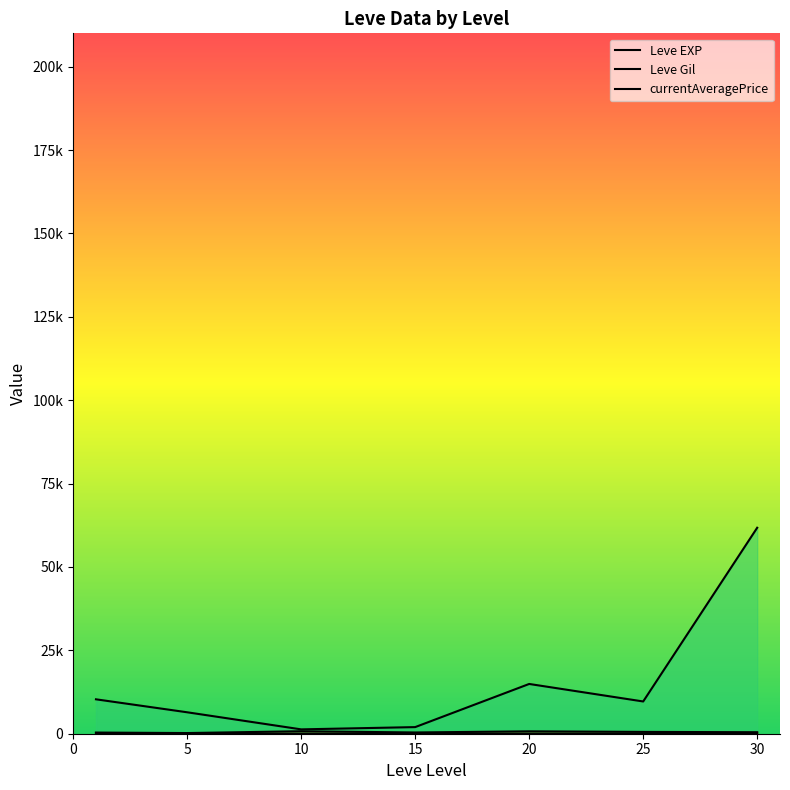

Rank the series by their maximum value, from highest to lowest.

currentAveragePrice, Leve Gil, Leve EXP